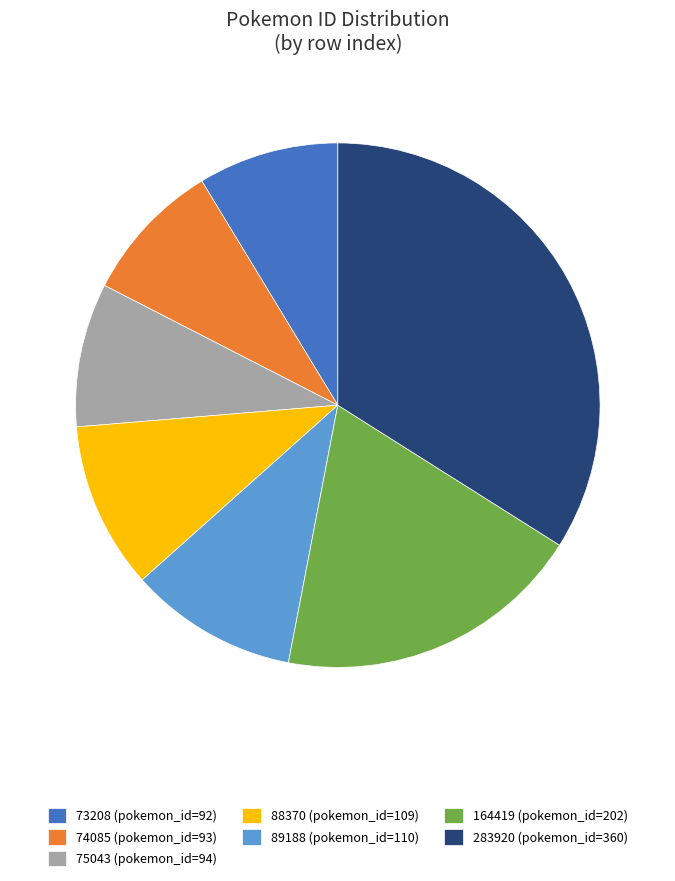

Which slice is the largest?

283920